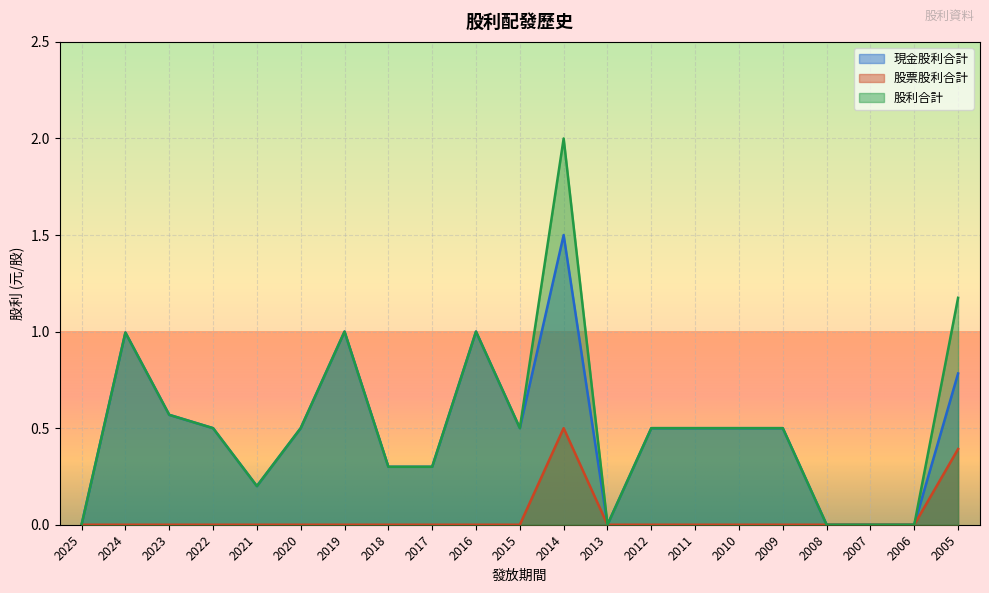

Which series has the largest range (max minus min)?

股利合計